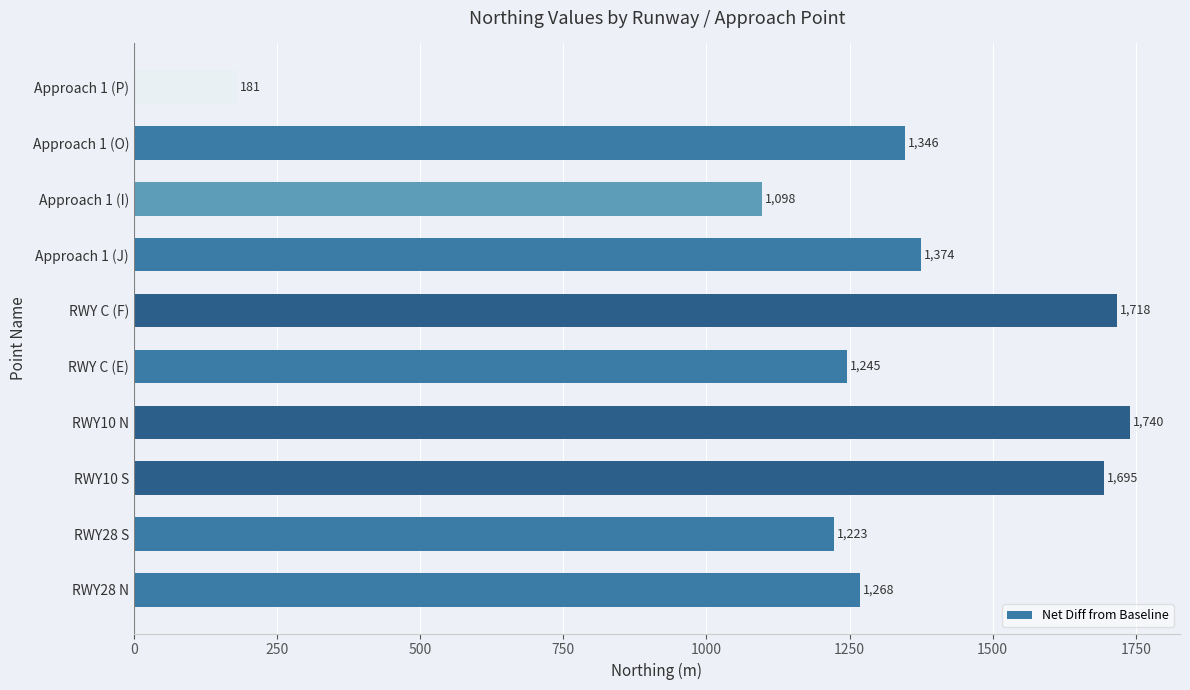

Does the chart contain stacked bars?

No